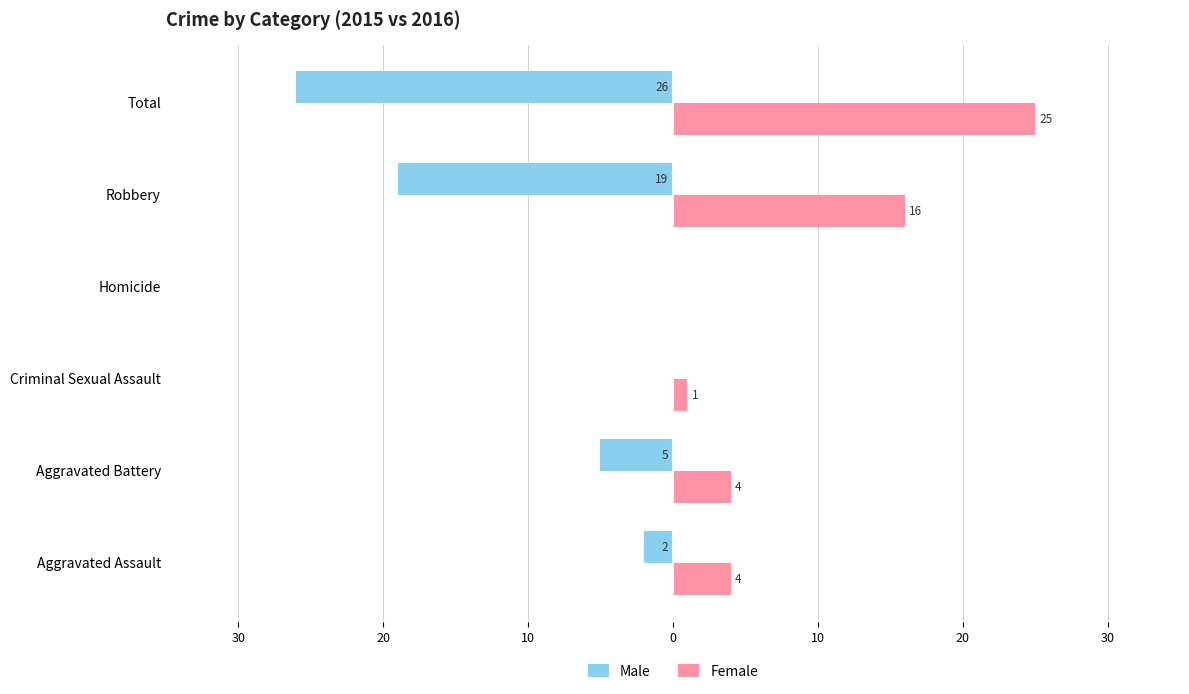

How many data points in Female are above 4?

2